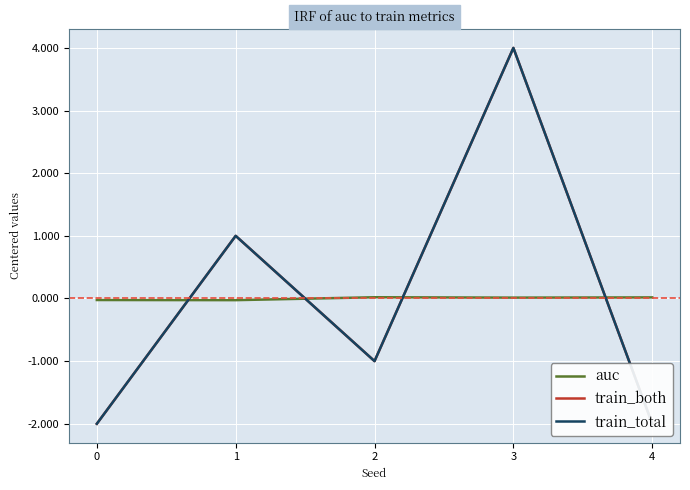

List the labels in order of train_total value, largest first.

3, 1, 2, 0, 4